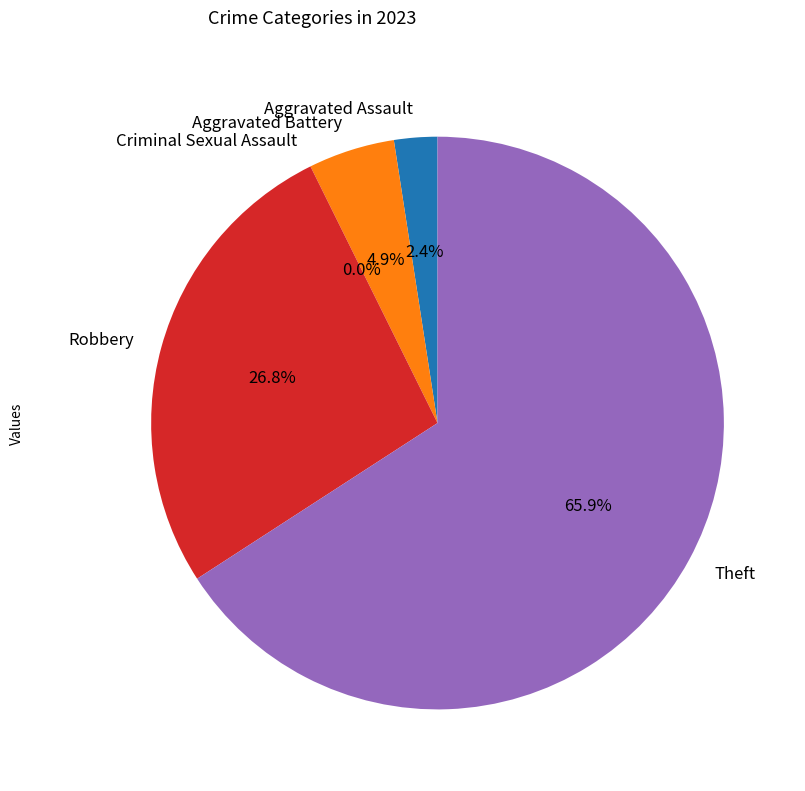

Between Aggravated Assault and Aggravated Battery, which is larger?

Aggravated Battery